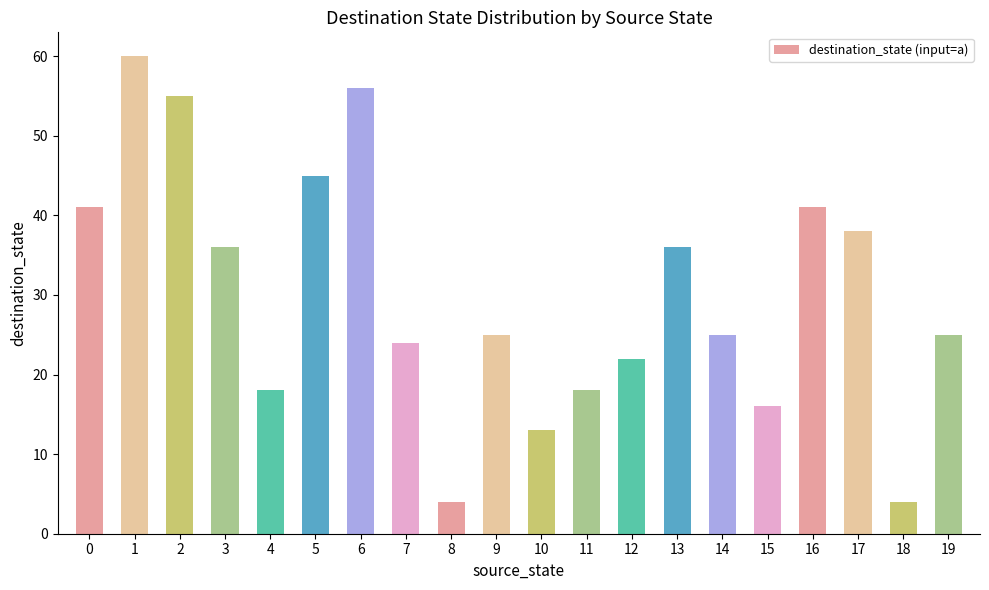

Does the chart contain stacked bars?

No